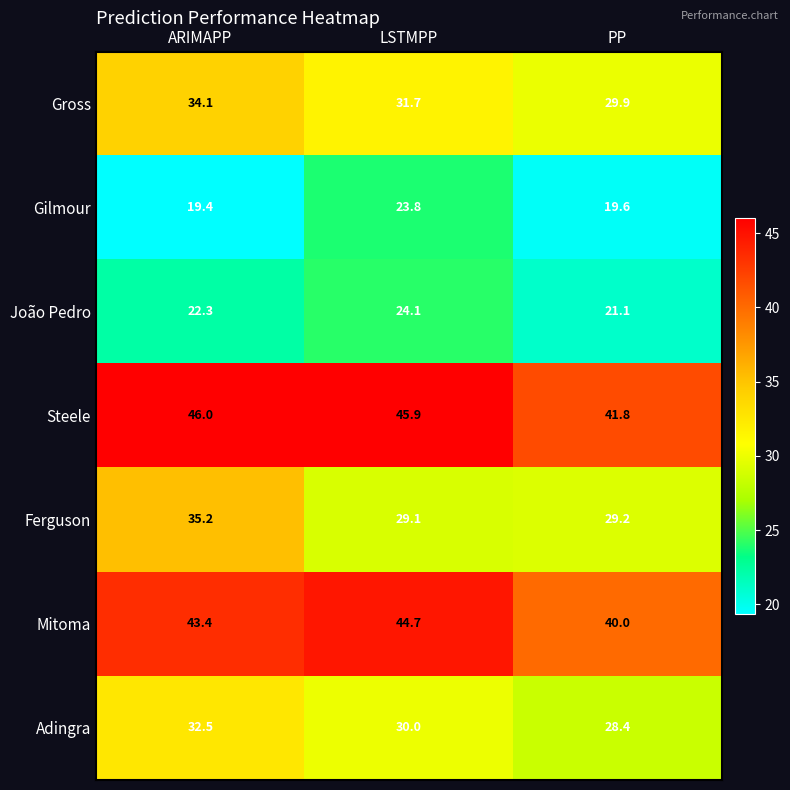

Reading left to right, transcribe all the data shown in this chart.

Gross: ARIMAPP=34.1	LSTMPP=31.7	PP=29.9
Gilmour: ARIMAPP=19.4	LSTMPP=23.8	PP=19.6
João Pedro: ARIMAPP=22.3	LSTMPP=24.1	PP=21.1
Steele: ARIMAPP=46.0	LSTMPP=45.9	PP=41.8
Ferguson: ARIMAPP=35.2	LSTMPP=29.1	PP=29.2
Mitoma: ARIMAPP=43.4	LSTMPP=44.7	PP=40.0
Adingra: ARIMAPP=32.5	LSTMPP=30.0	PP=28.4